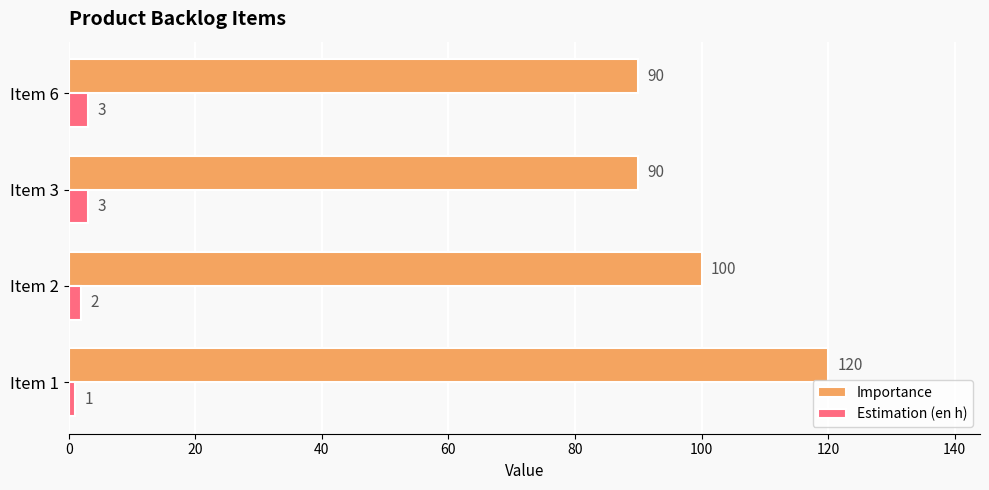

What is the difference between the maximum and minimum values in the Importance series?

30